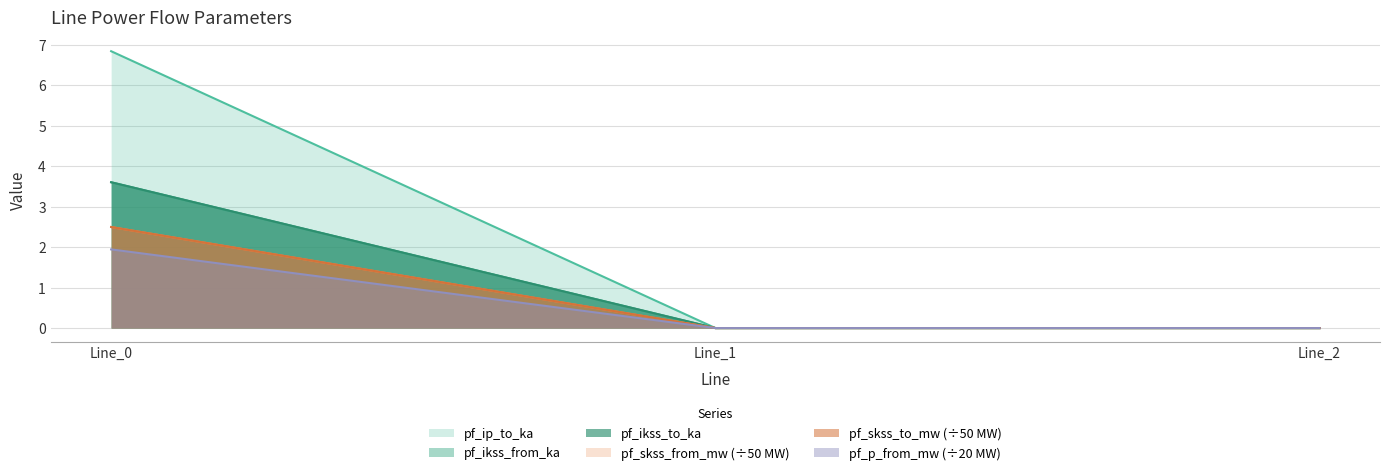

Is the value of pf_skss_to_mw at Line_0 greater than the value of pf_p_from_mw at Line_1?

Yes